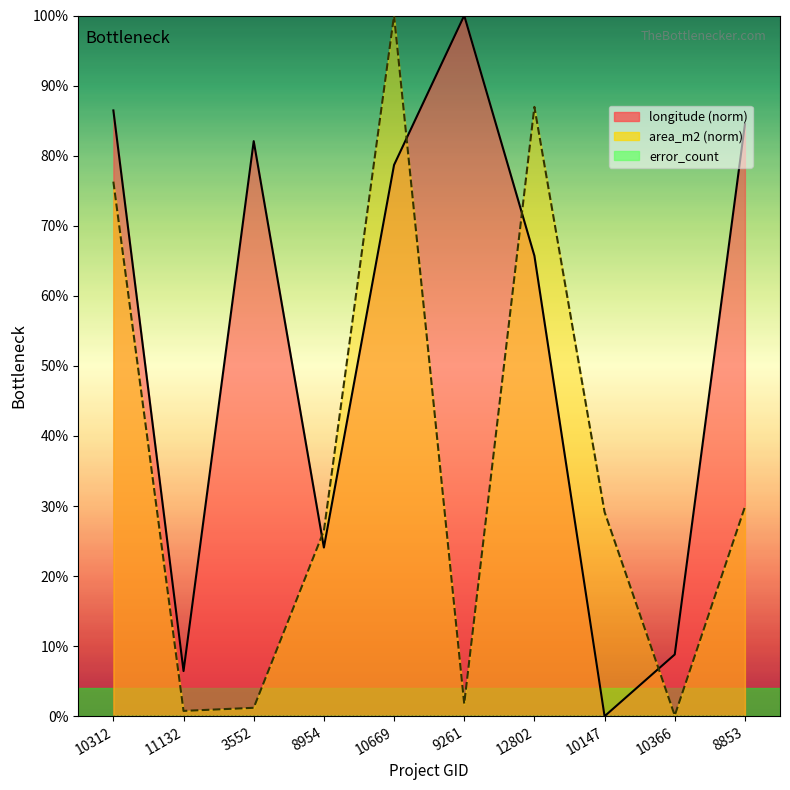

What is the label of the 4th point from the left?

8954